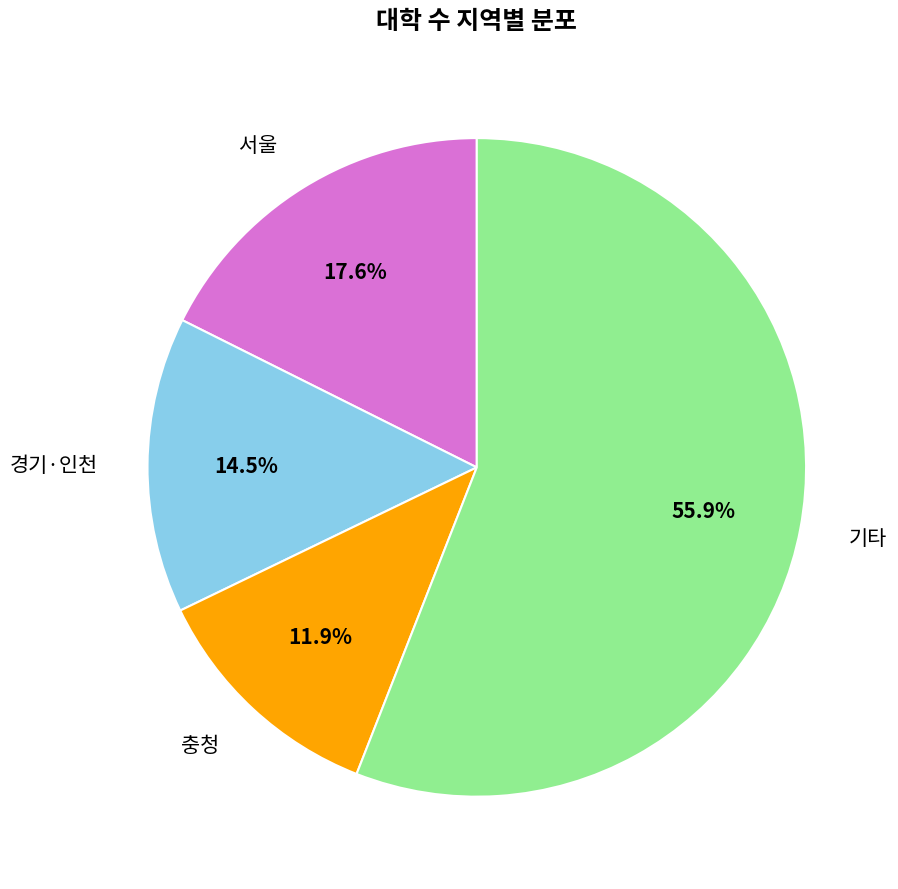

Is there any slice that represents more than half of the pie?

Yes